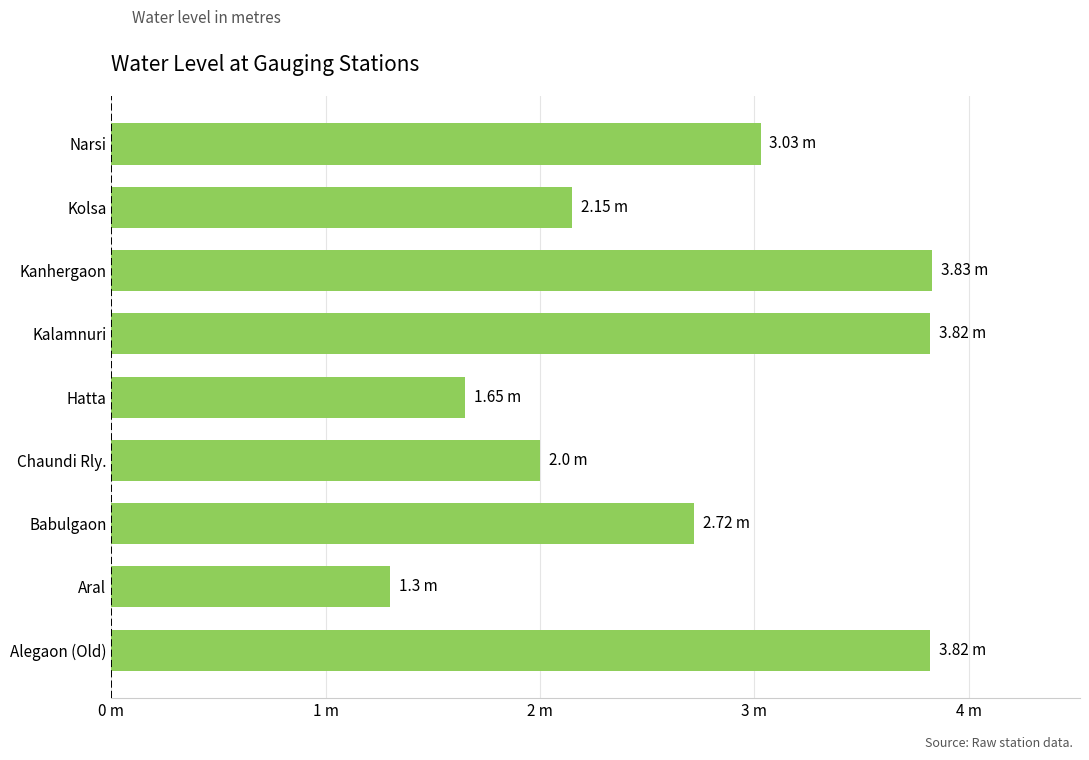

What is the difference between the second highest and minimum values?

2.5